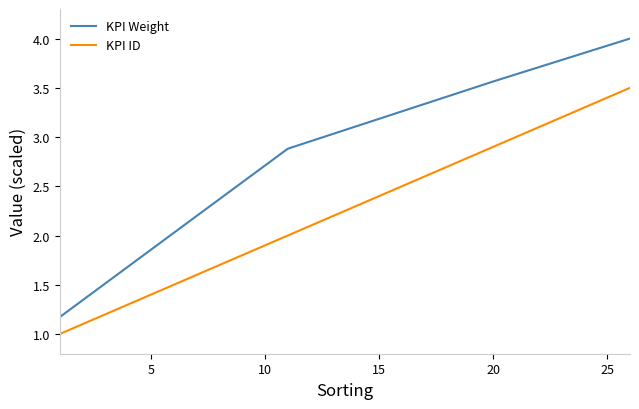

Rank the series by their maximum value, from highest to lowest.

KPI Weight, KPI ID